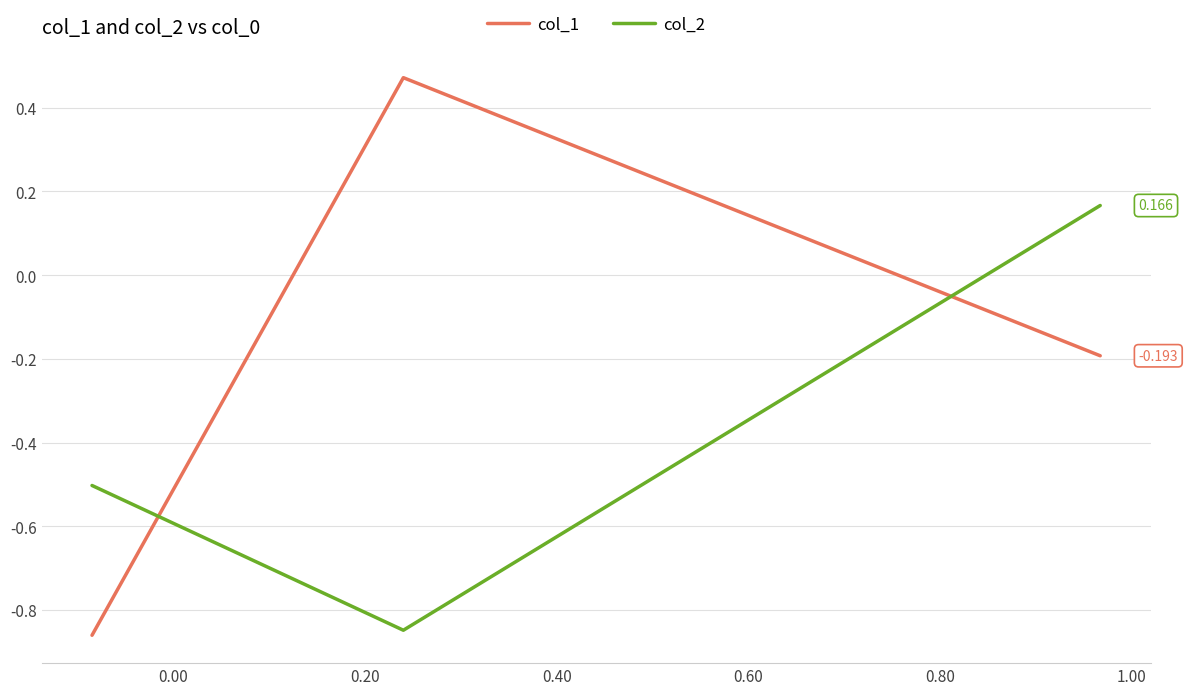

At how many categories does at least one series exceed 0?

2